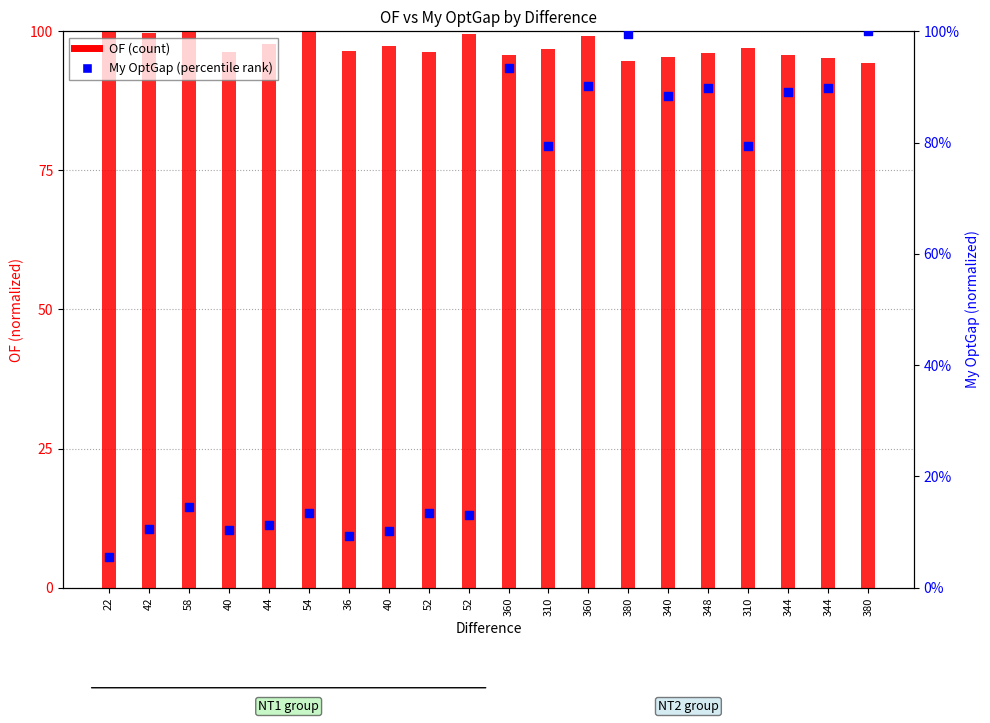

Is the value of OF at 310 greater than the value of My OptGap at 42?

Yes